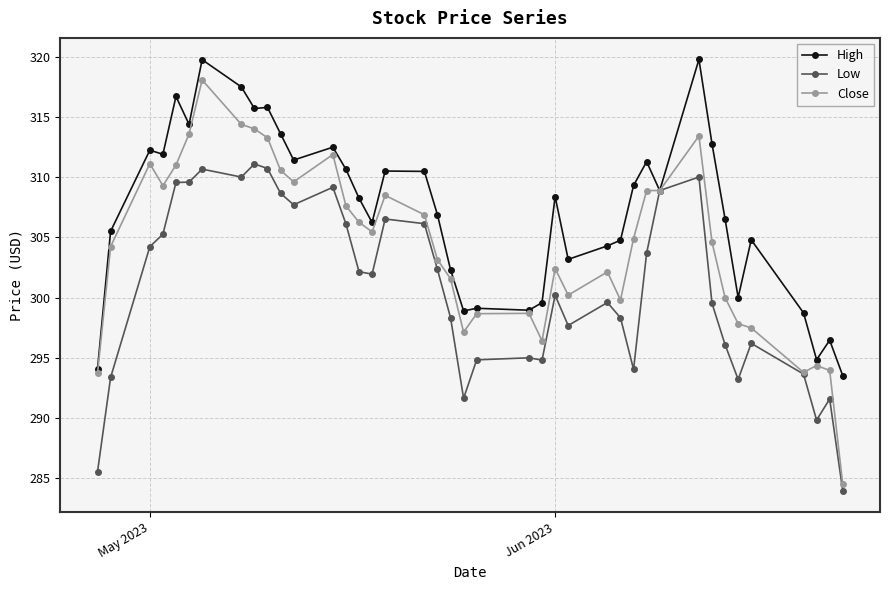

True or false: Close has more than 0 points higher than both neighbors.

True